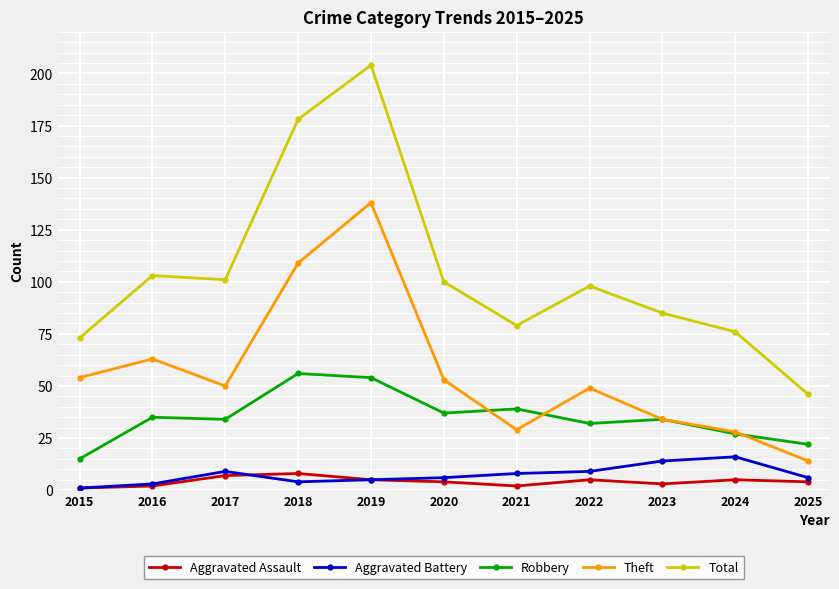

At which category is the sum across all series the highest?

2019